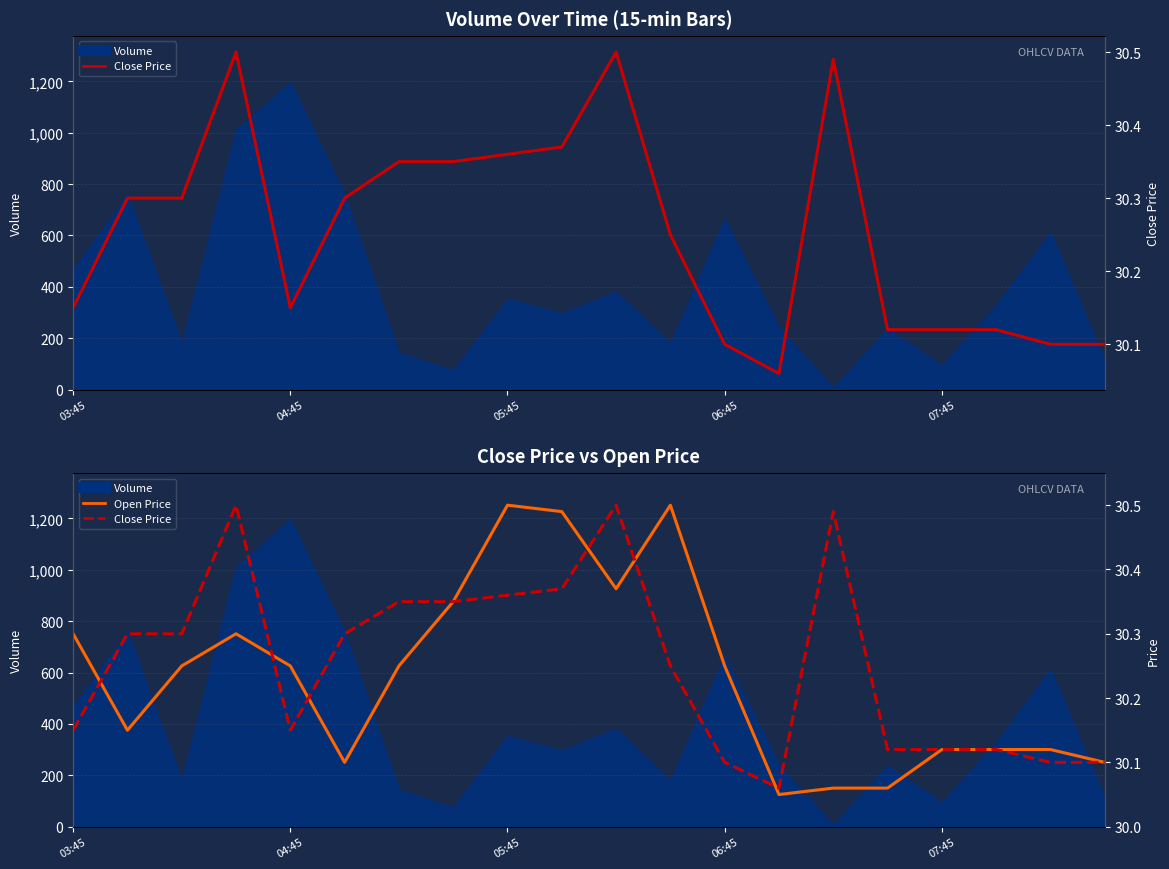

What is the label of the 3rd point from the left?

05:45